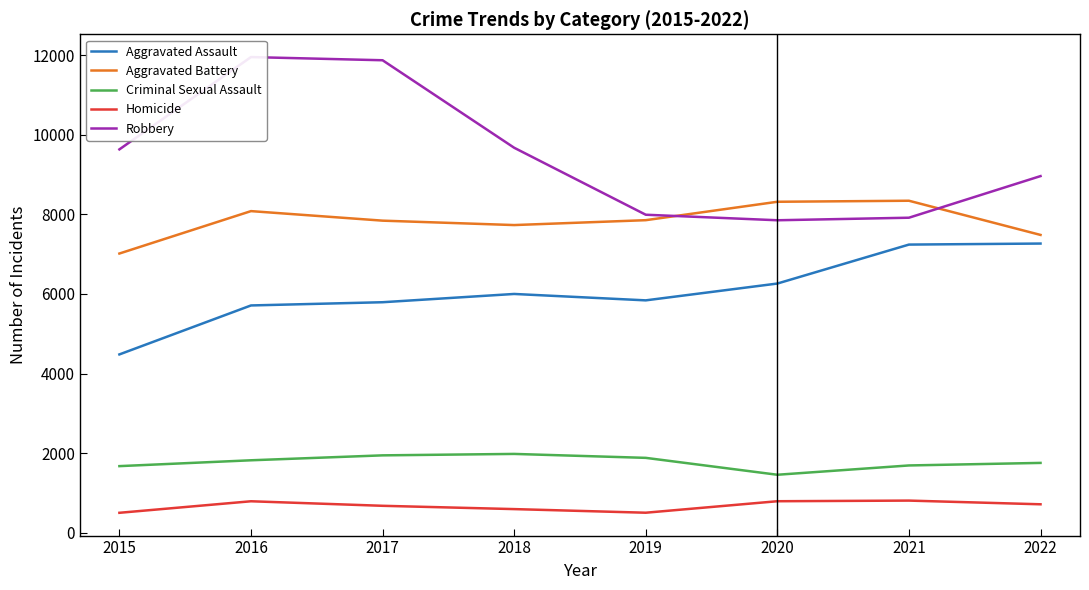

In Aggravated Battery, how many points are higher than both neighbors (excluding endpoints)?

2